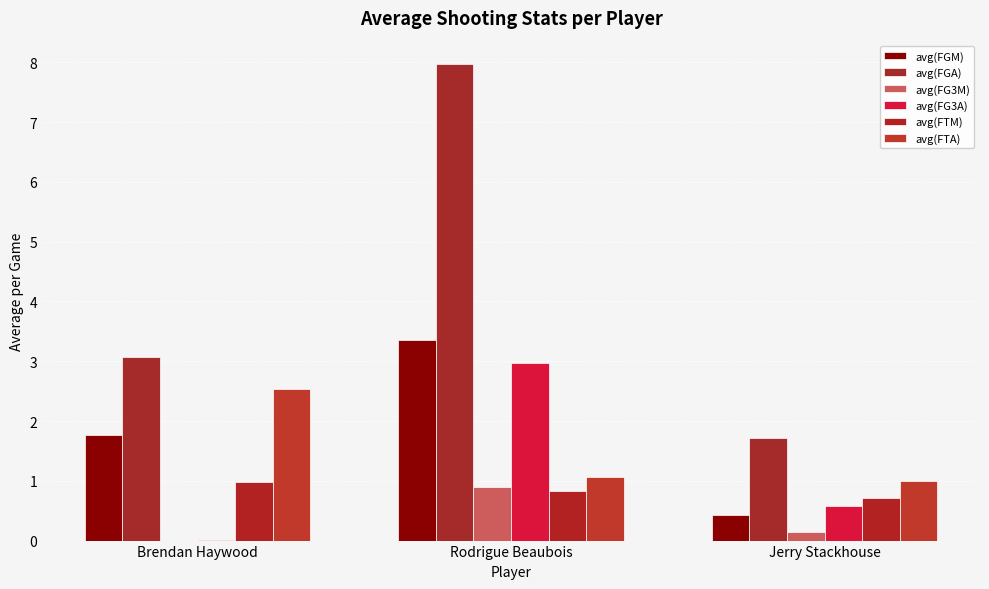

At which label does avg(FG3M) reach its minimum?

Brendan Haywood